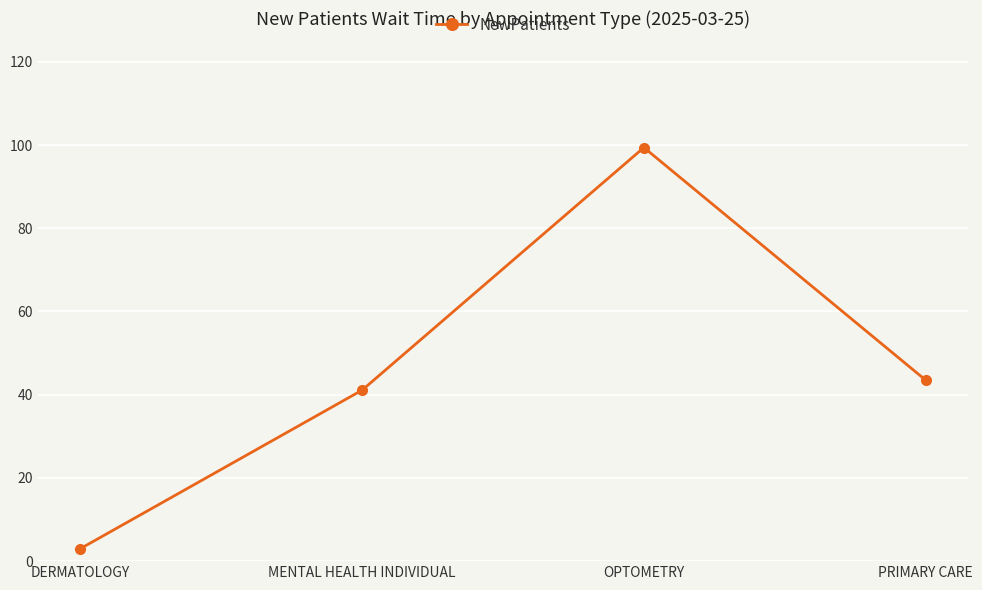

At which label does the data first exceed 43?

OPTOMETRY